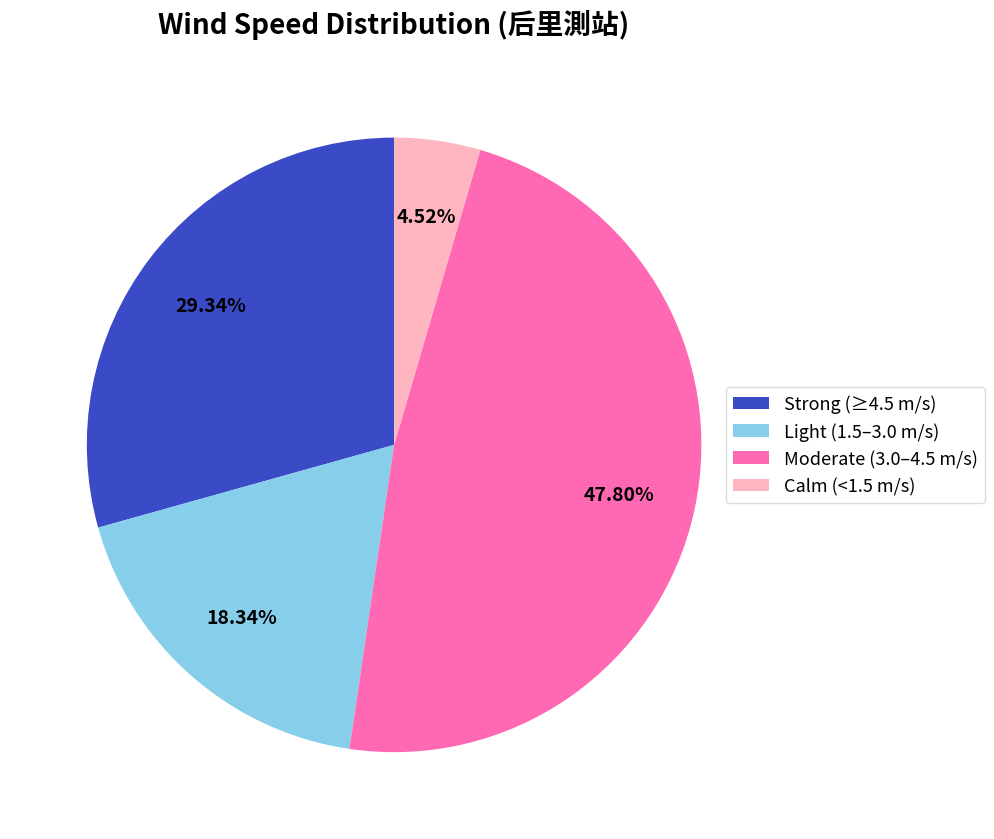

Do Strong (≥4.5 m/s) and Calm (<1.5 m/s) together represent more than half of the pie?

No